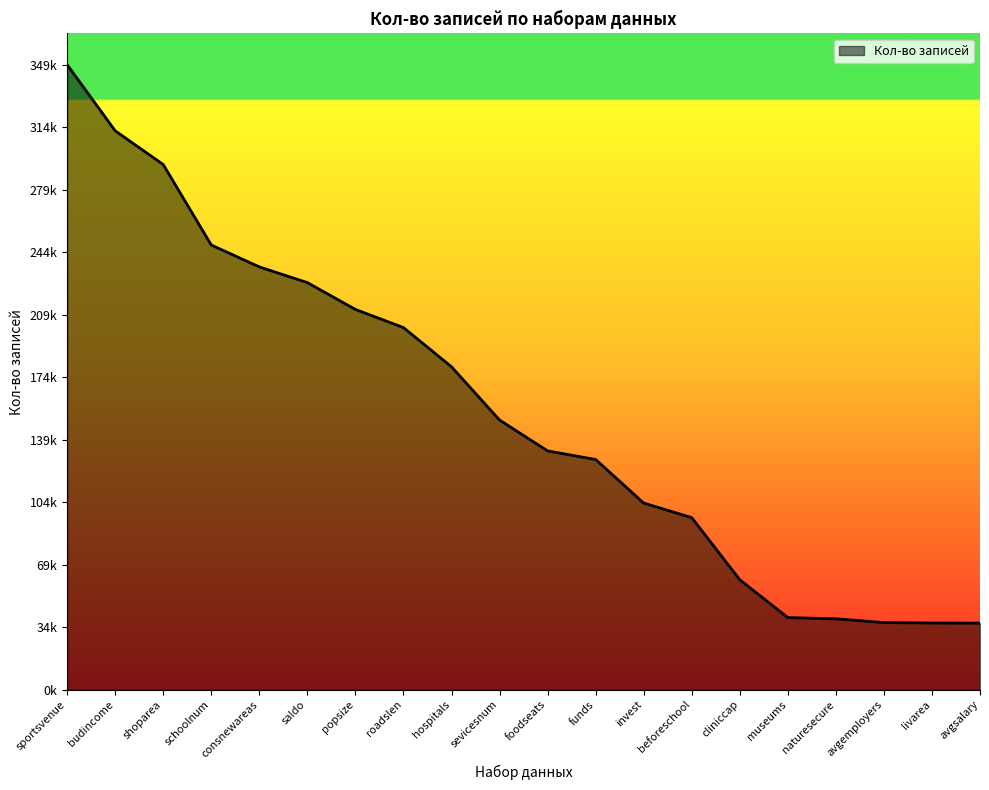

Does the chart have visible grid lines?

No